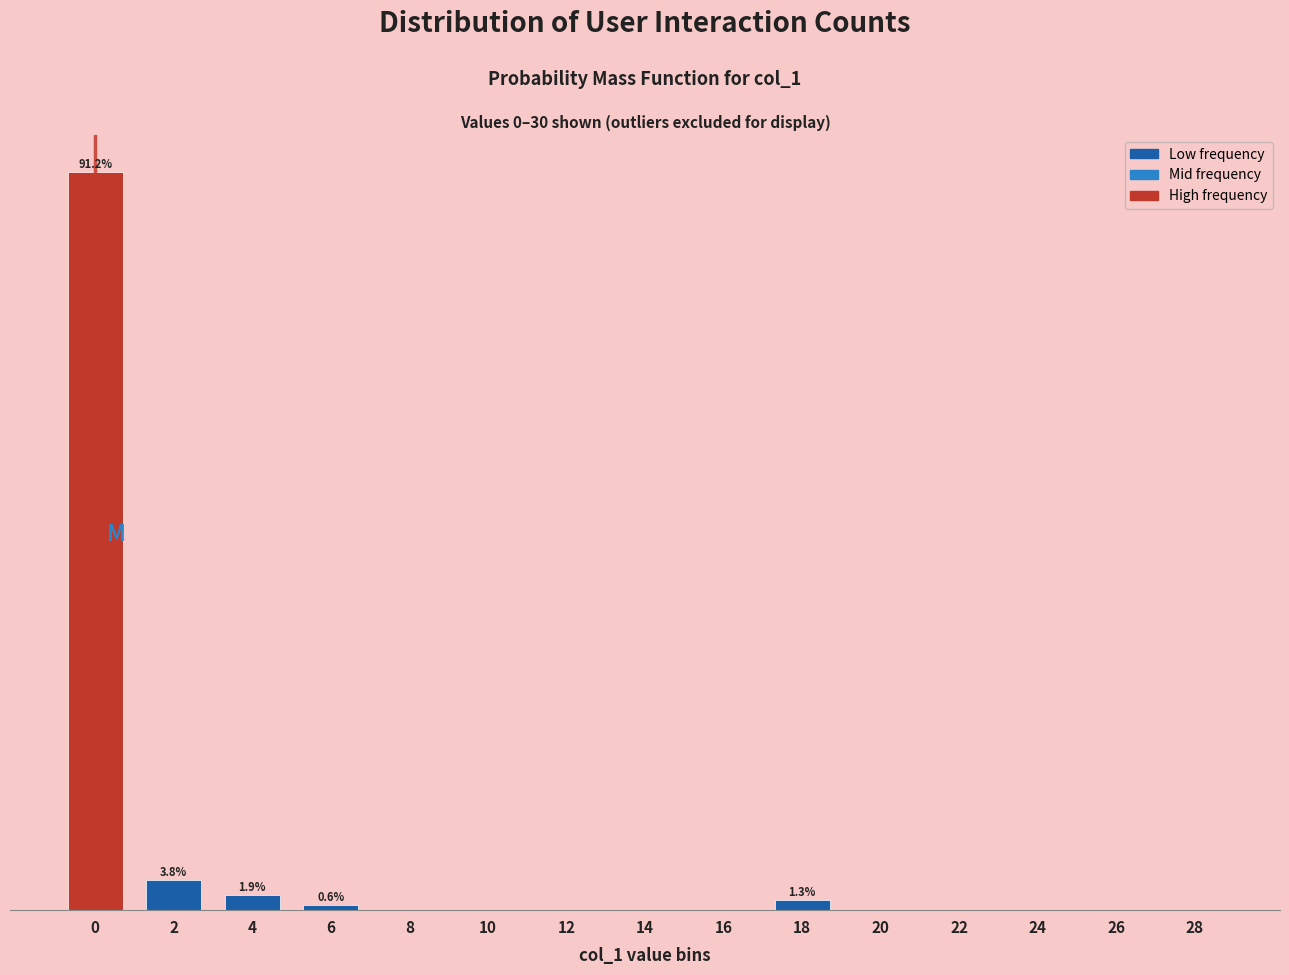

Are the bars horizontal?

No